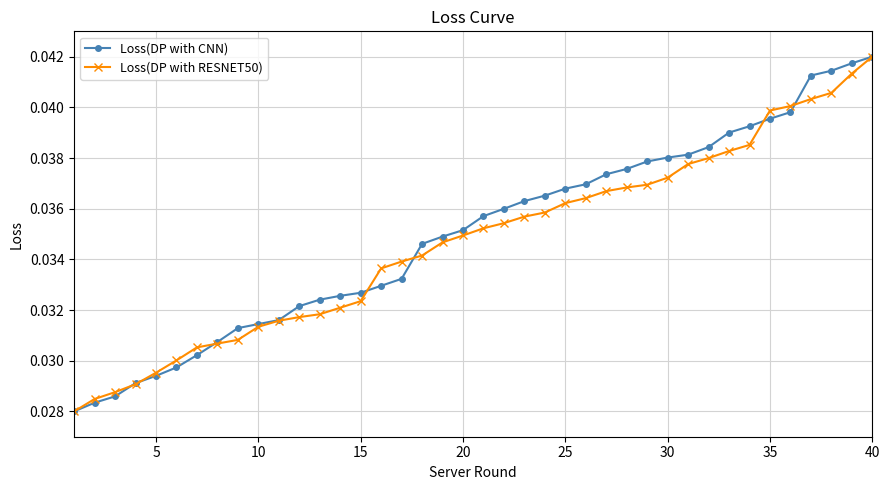

How many Loss(DP with CNN) values are between 0 and 1?

40